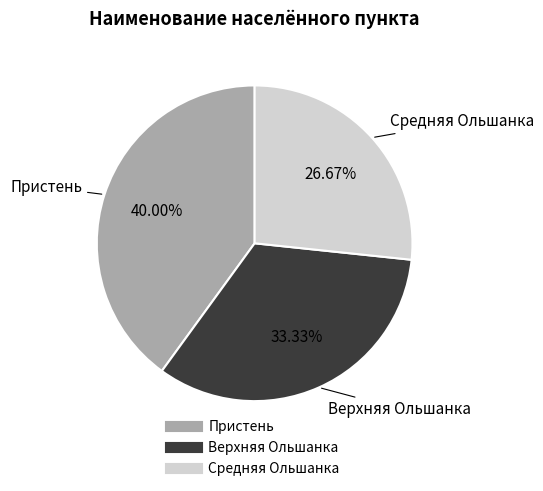

Combined, what portion of the pie is Верхняя Ольшанка and Пристень?

73.3%